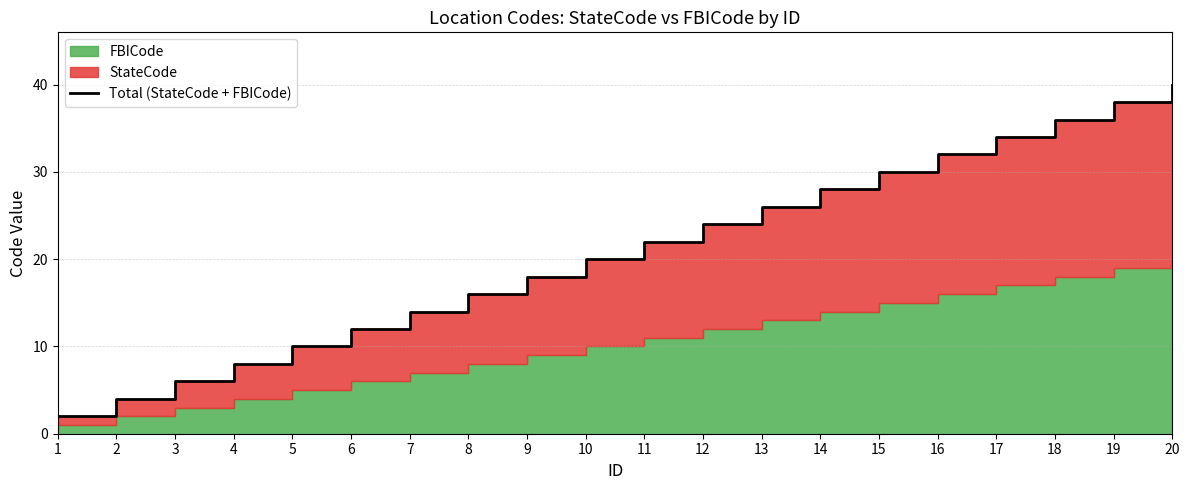

At which label does the data first exceed 22?

12